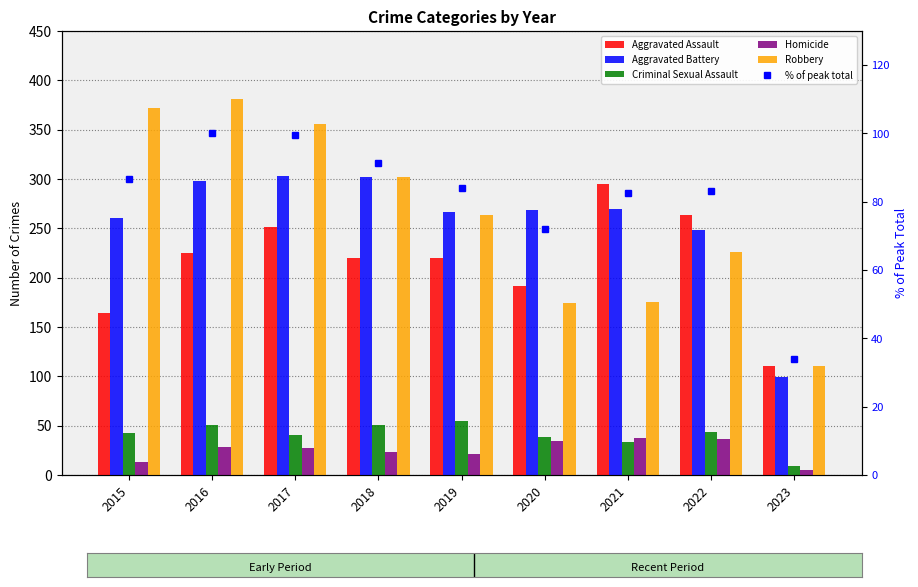

How many categories are shown in the chart?

9